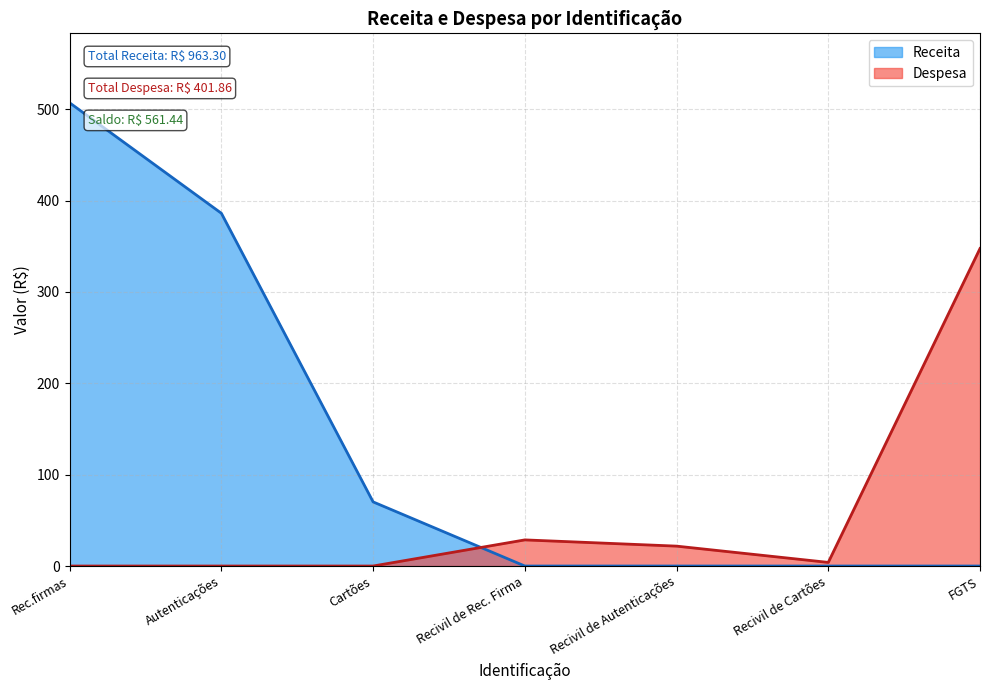

What is the average value of the Despesa series?

57.4